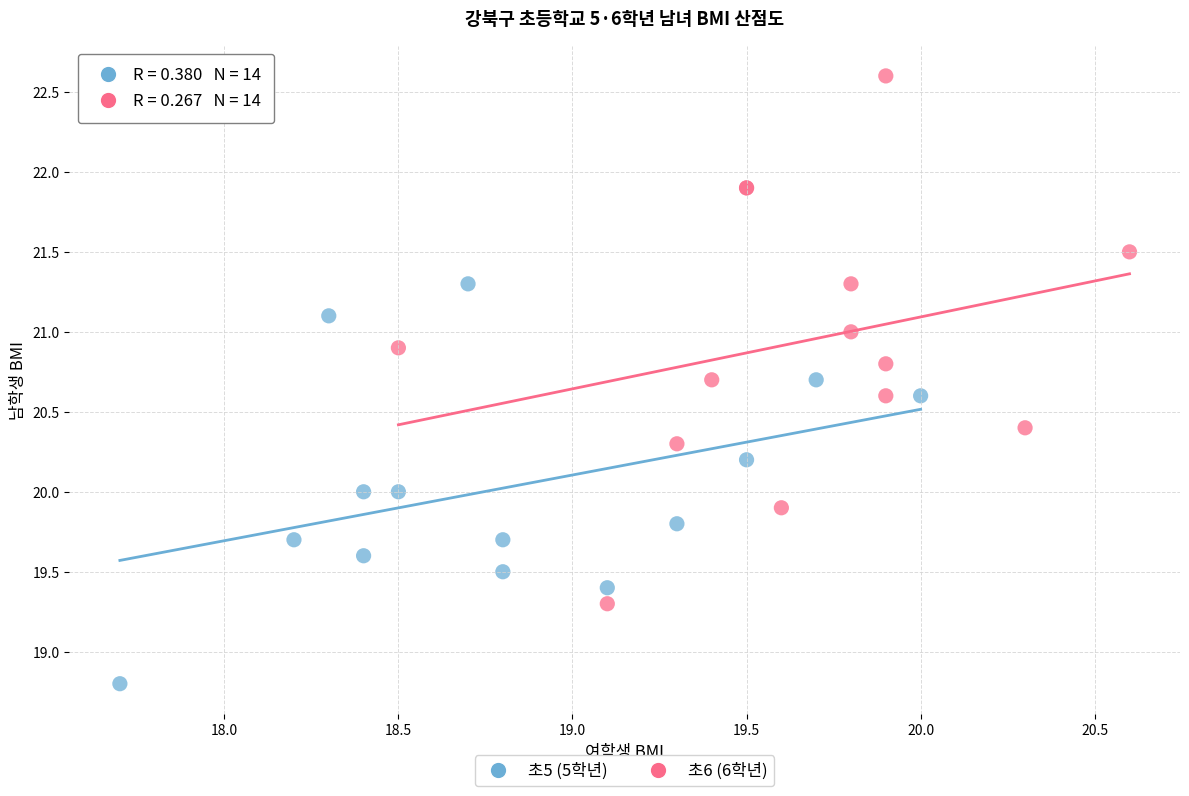

Which series has the largest Y range (max minus min)?

초6 (6학년)